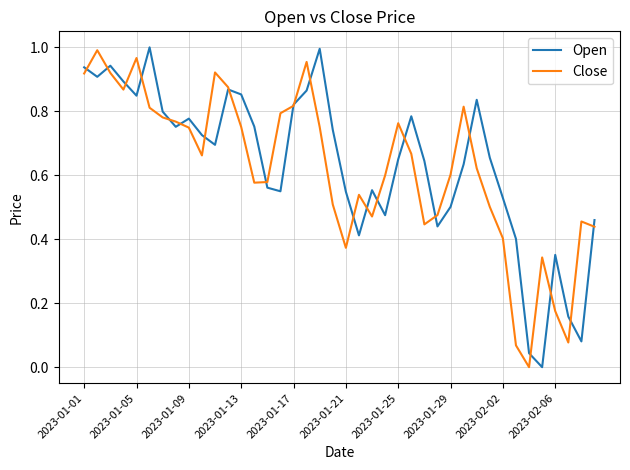

How many lines are shown in the chart?

2